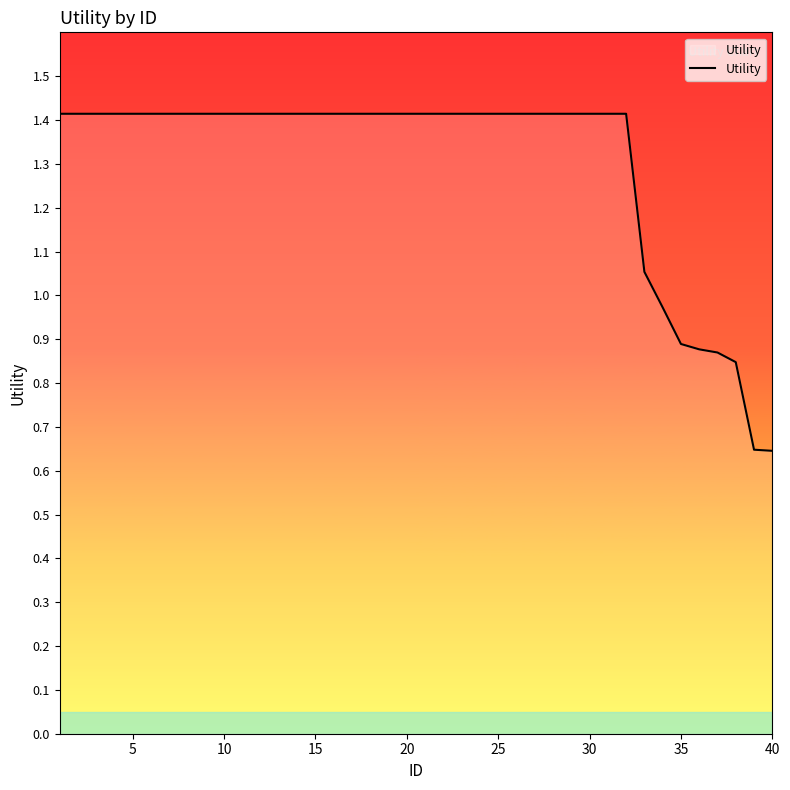

What is the greatest value displayed?

1.4